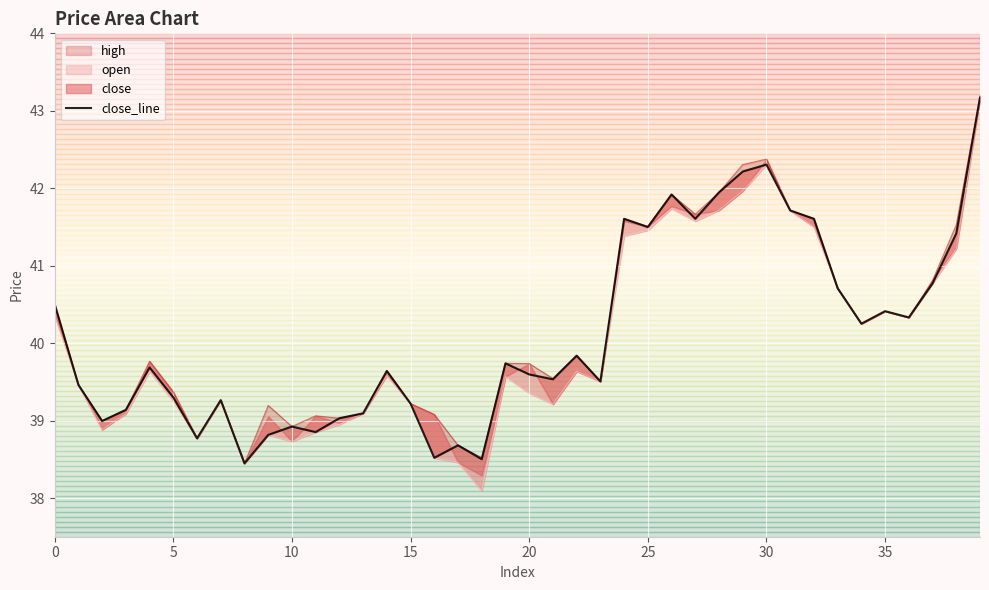

What is the ratio of the value at 10 to the value at 11?

1.0